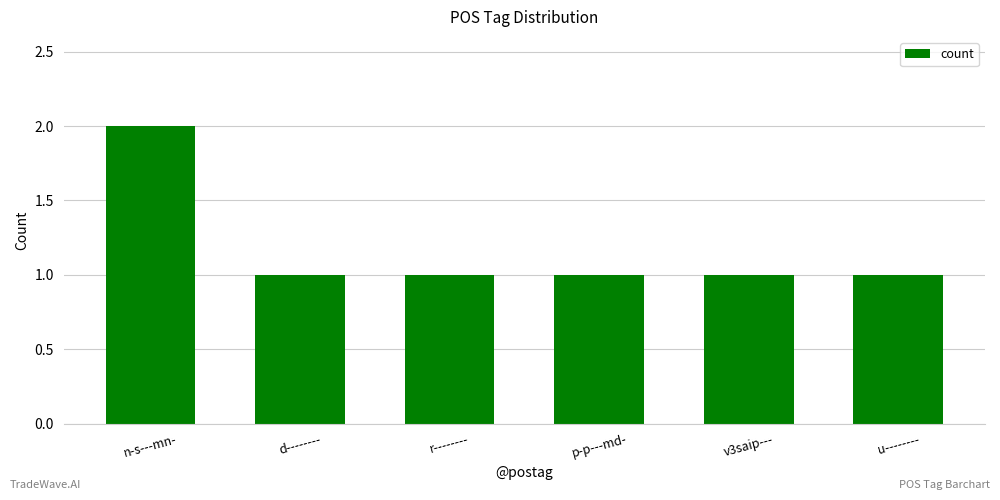

Approximately how many times larger is the value at d-------- compared to u--------?

1.0